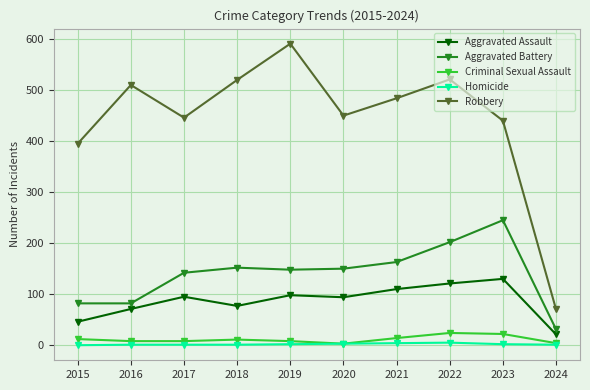

Which series has the largest range (max minus min)?

Robbery